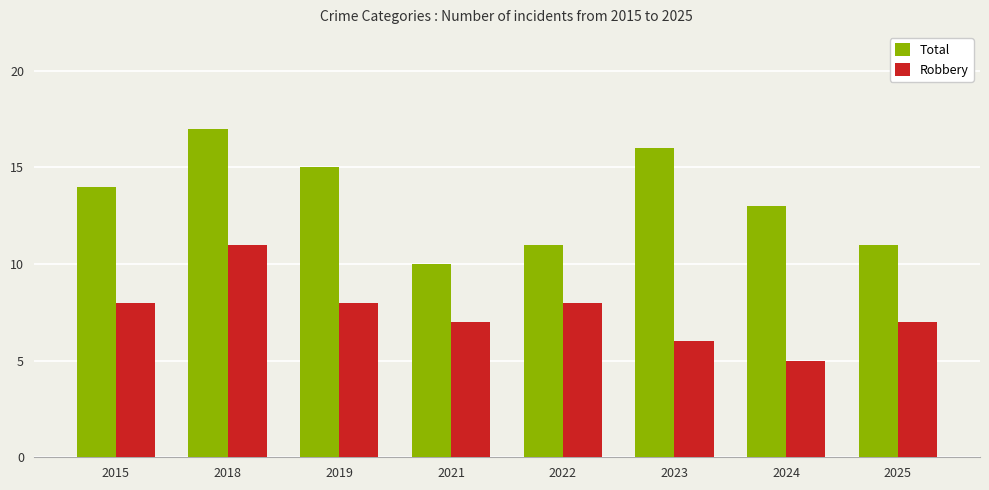

What is the spread (max minus min) of values at 2024?

8